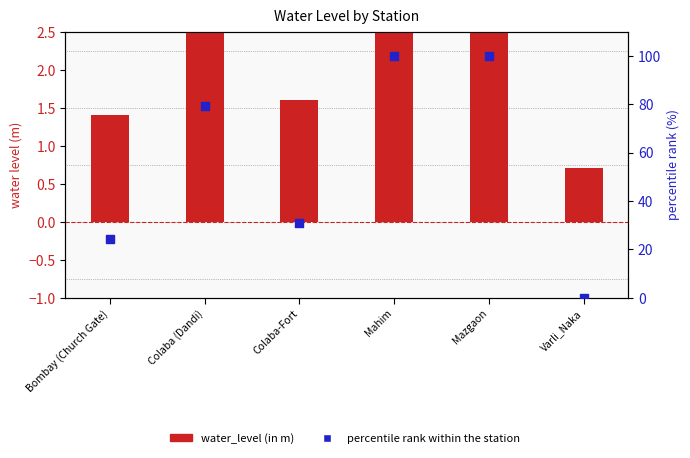

Which series contains the lowest Y value?

percentile rank within the station